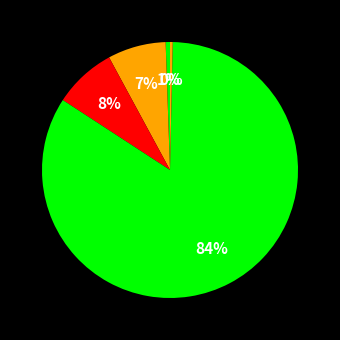

Which slice represents more than half of the pie?

Training Time